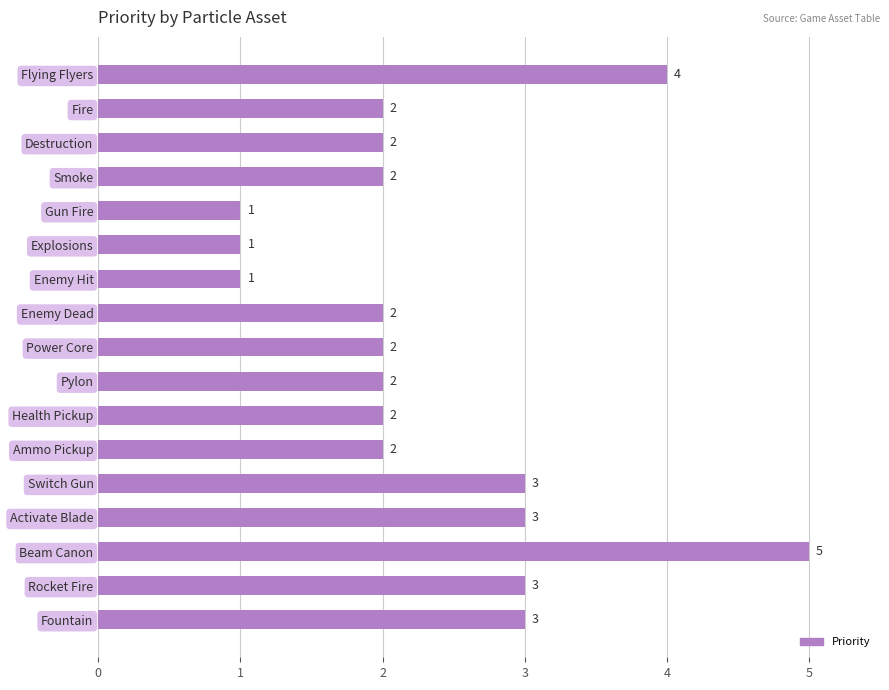

Are the bars horizontal?

Yes